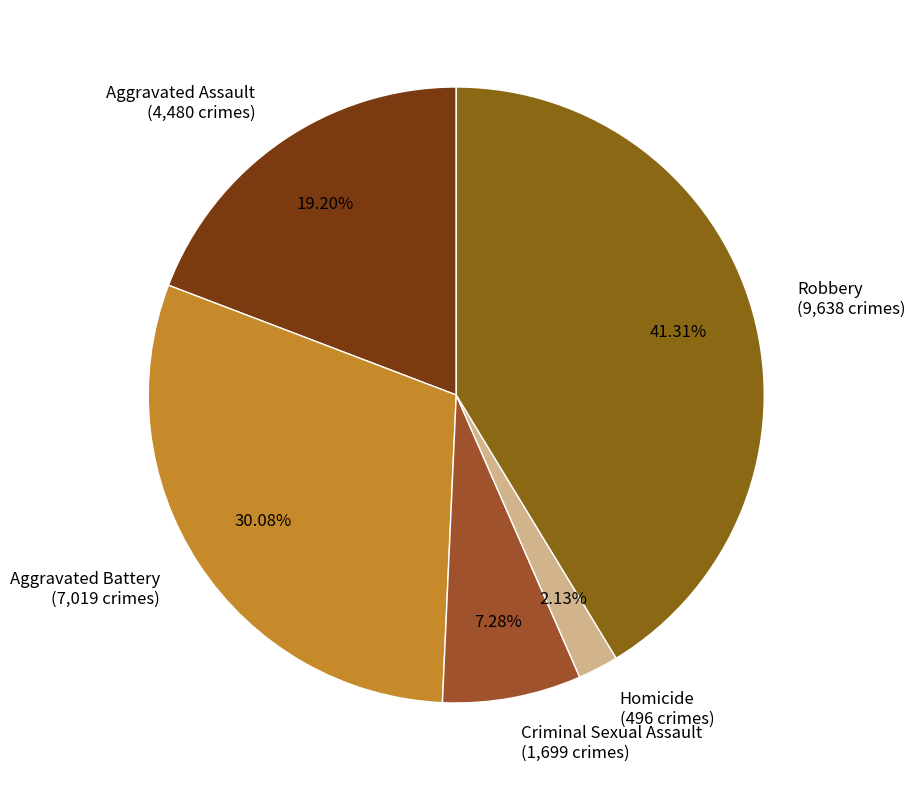

What percentage do Aggravated Assault and Robbery together represent?

60.5%